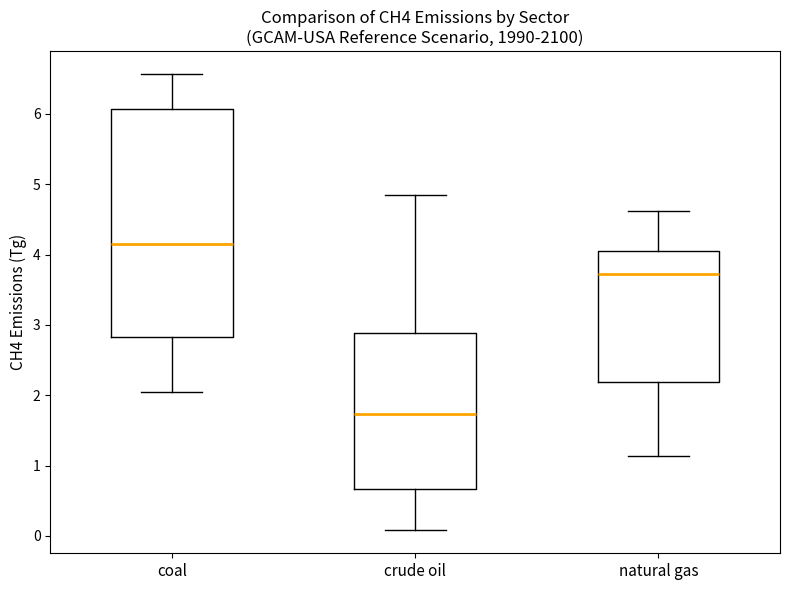

Reading left to right, transcribe this box plot: for each box, give where its median line is, the range the box spans, and where its two whiskers end, as read against the y-axis. The values are not printed on the chart, so give them approximately, as read against the axis.

coal: median 4.1, box 2.8 to 6.1, whiskers 2.1 to 6.6
crude oil: median 1.7, box 0.7 to 2.9, whiskers 0.1 to 4.8
natural gas: median 3.7, box 2.2 to 4.0, whiskers 1.1 to 4.6